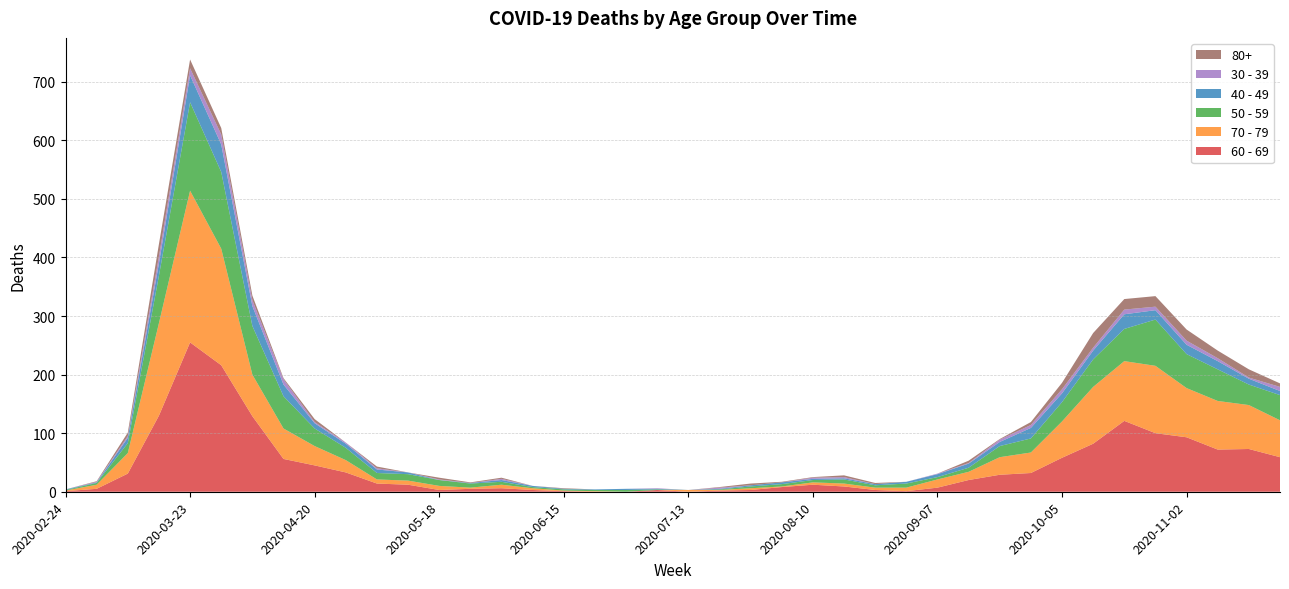

Reading left to right, extract all data points from this chart.

60 - 69: 1	5	31	130	255	216	129	56	45	33	14	12	3	5	6	3	1	0	0	3	0	2	3	8	12	9	3	1	7	20	29	32	58	82	121	100	93	72	73	59
70 - 79: 1	7	35	158	259	199	71	52	33	21	7	7	7	2	6	3	1	1	0	0	3	1	3	1	4	5	4	6	14	14	30	35	62	97	102	115	84	83	75	63
50 - 59: 1	3	17	81	151	131	83	55	30	21	11	11	10	7	5	2	2	2	3	1	0	1	3	4	4	7	4	7	4	7	19	24	33	47	55	79	58	54	35	43
40 - 49: 1	1	9	21	46	47	34	20	9	7	6	3	0	1	3	2	1	1	2	1	0	1	2	3	2	2	2	3	5	7	7	18	15	15	25	16	16	14	10	7
30 - 39: 0	1	3	12	12	17	10	9	2	2	2	0	1	0	2	0	0	0	0	1	0	2	0	0	2	2	0	0	1	1	4	5	7	5	8	6	7	5	2	7
80+: 0	1	6	21	15	11	8	2	5	0	3	0	3	1	2	0	1	0	0	0	0	1	3	1	1	3	2	0	0	4	1	5	11	25	18	18	19	13	14	6